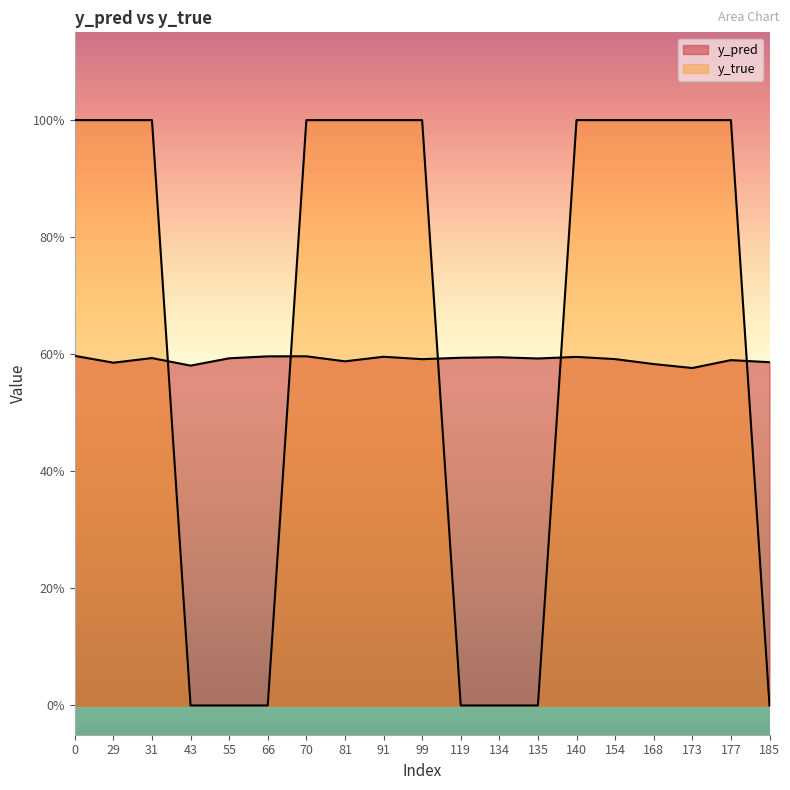

What is the value of the y_pred point at the 15th from the left?

0.6